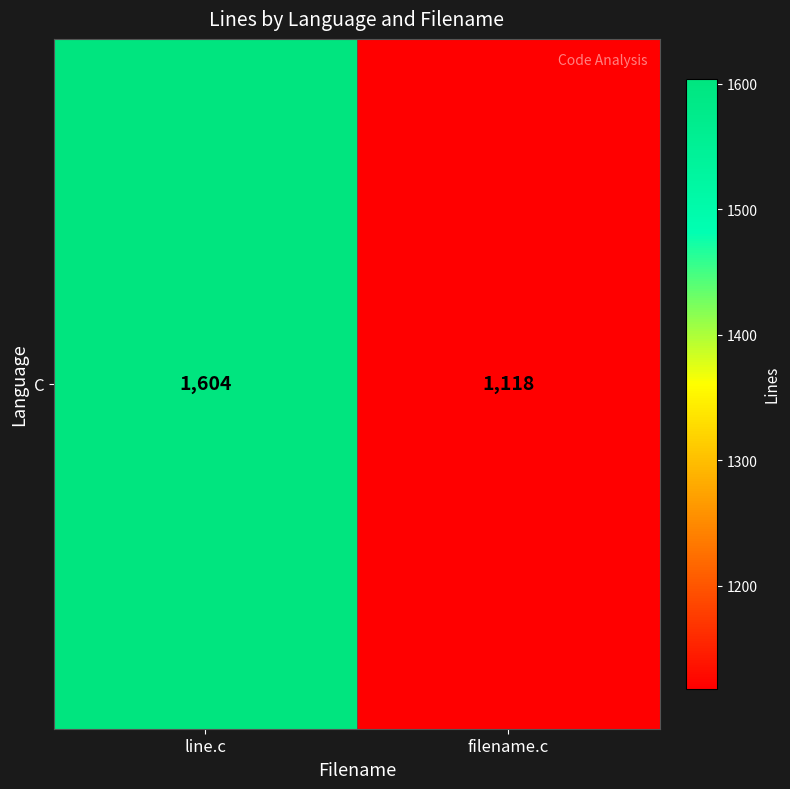

What is the difference between the maximum and minimum values?

486